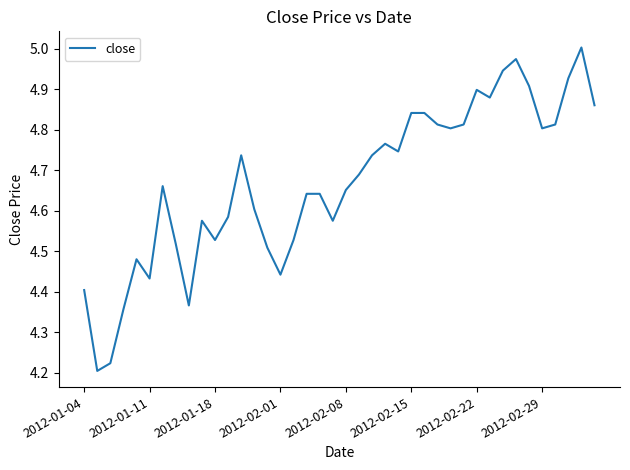

How many interior local valleys (lower than both neighbors) does the data have?

10